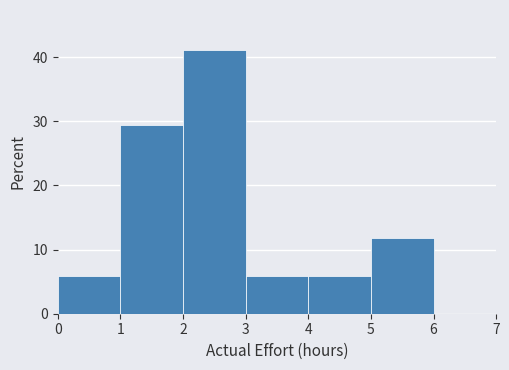

Reading left to right, transcribe this chart: for each bar, give the range it covers on the x-axis and its height. The values are not printed on the chart, so give them approximately, as read against the axis.

0 to 1: 6
1 to 2: 29
2 to 3: 41
3 to 4: 6
4 to 5: 6
5 to 6: 12